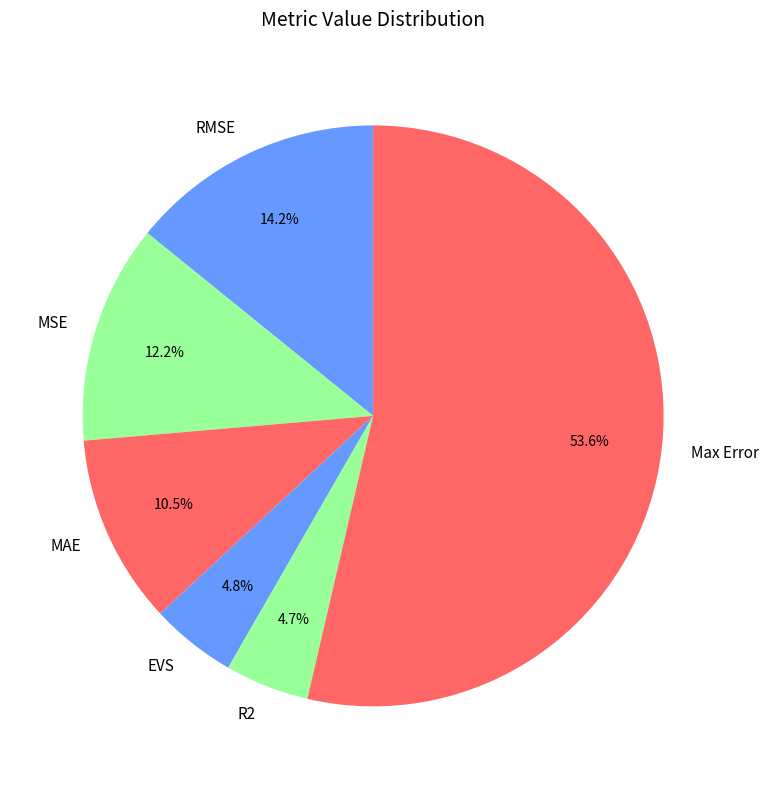

Is R2 the majority of the pie?

No